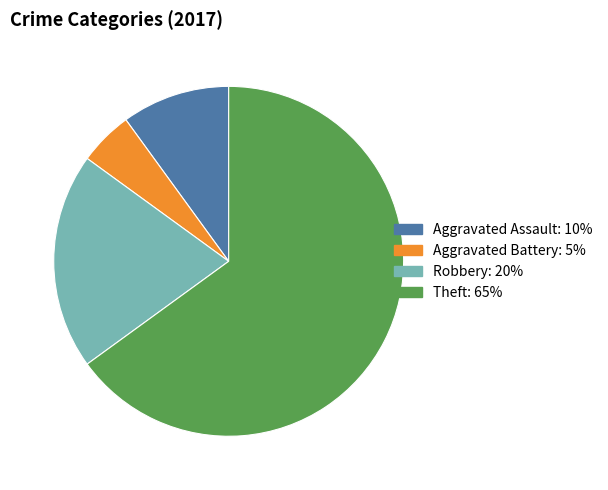

Is there any slice that represents more than half of the pie?

Yes